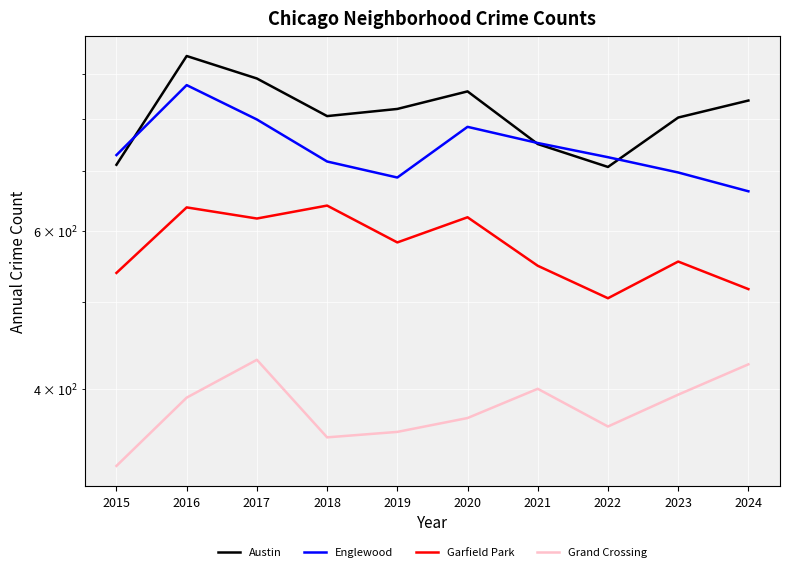

Rank the series at 2019 from lowest to highest value.

Grand Crossing, Garfield Park, Englewood, Austin